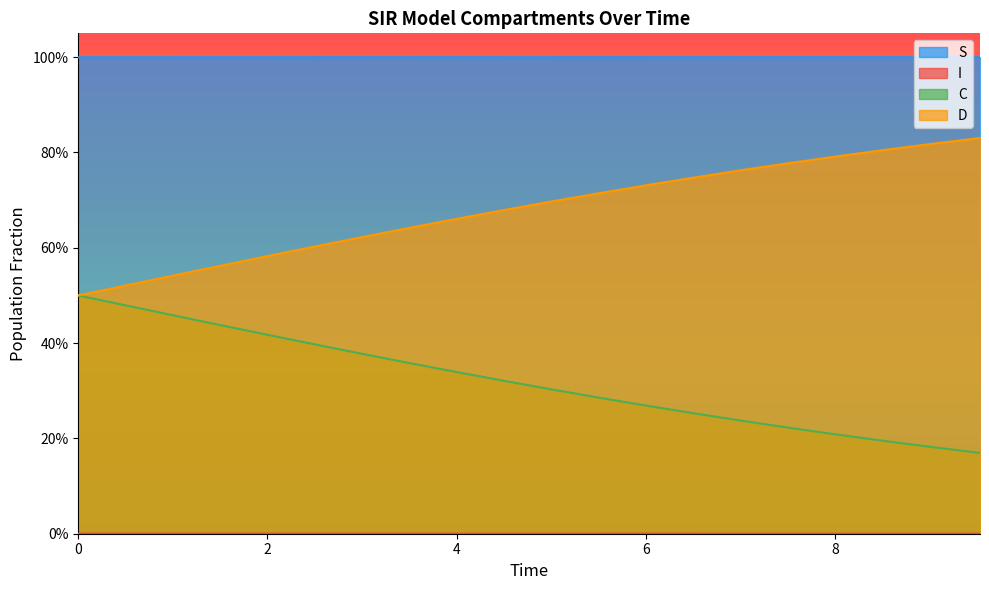

How many lines are shown in the chart?

4